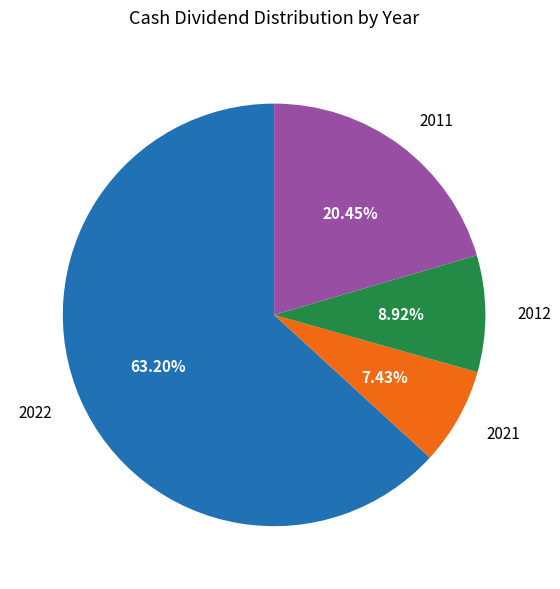

To the nearest percent, what is the difference between the 2011 and 2021 slice percentages?

13%